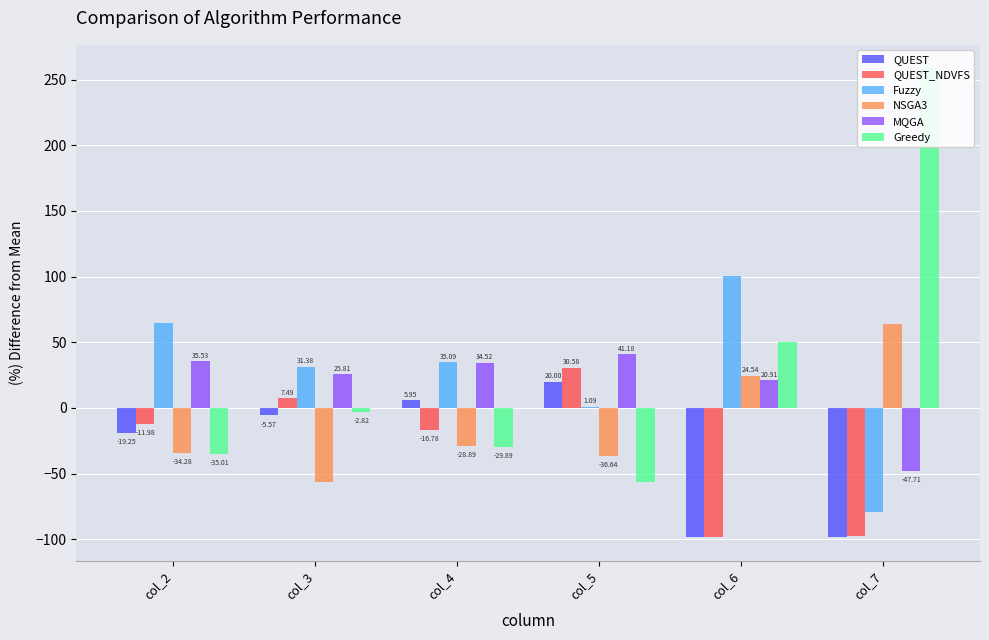

Between col_2 and col_4, which series saw the biggest shift?

Fuzzy